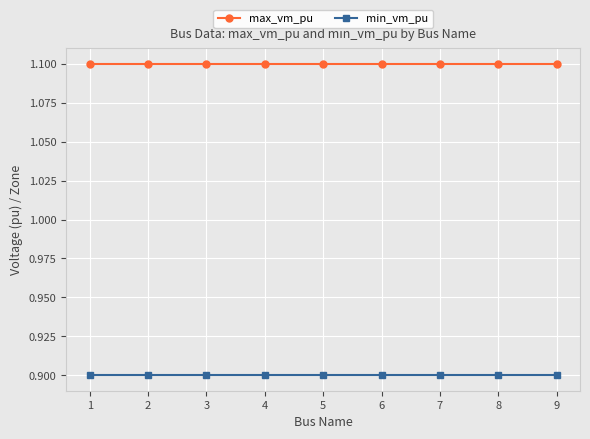

Rank the series at 1 from highest to lowest value.

max_vm_pu, min_vm_pu